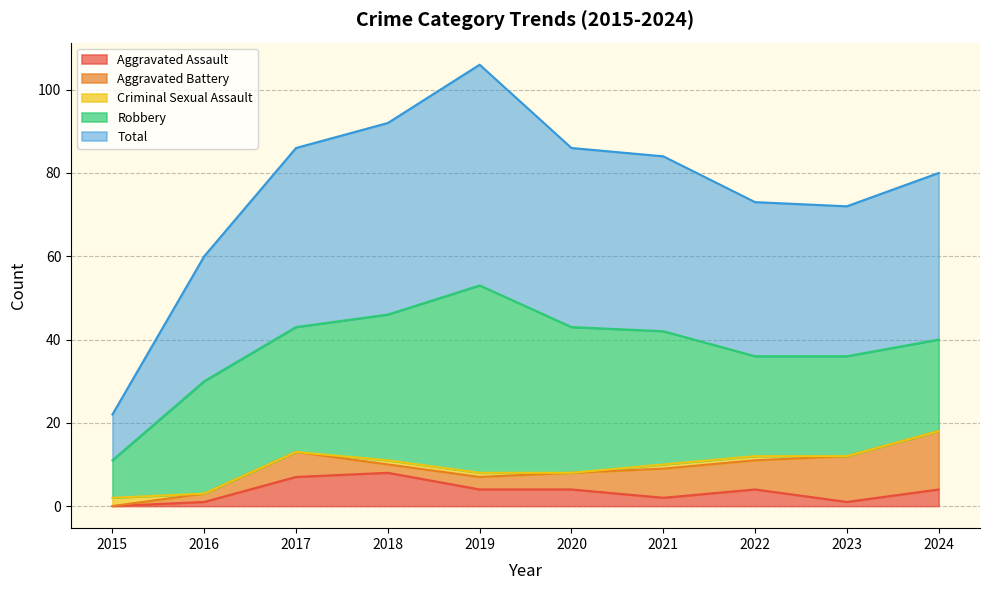

What is the difference between the maximum and minimum values in the Aggravated Assault series?

8